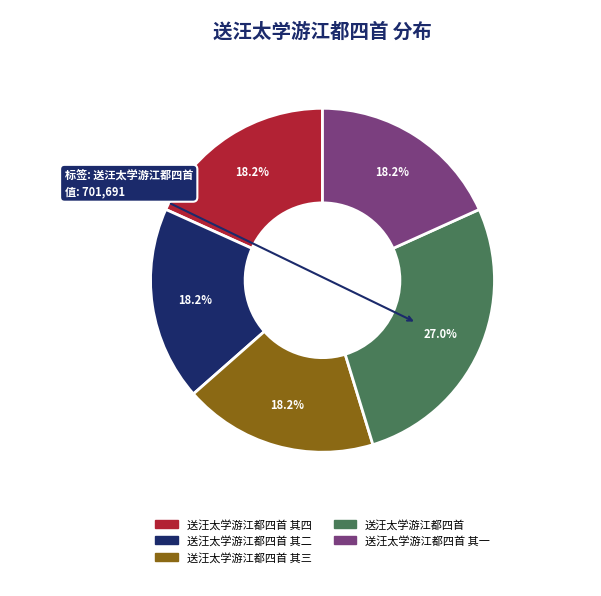

The 送汪太学游江都四首 其二 slice represents 30% of the pie. True or false?

False